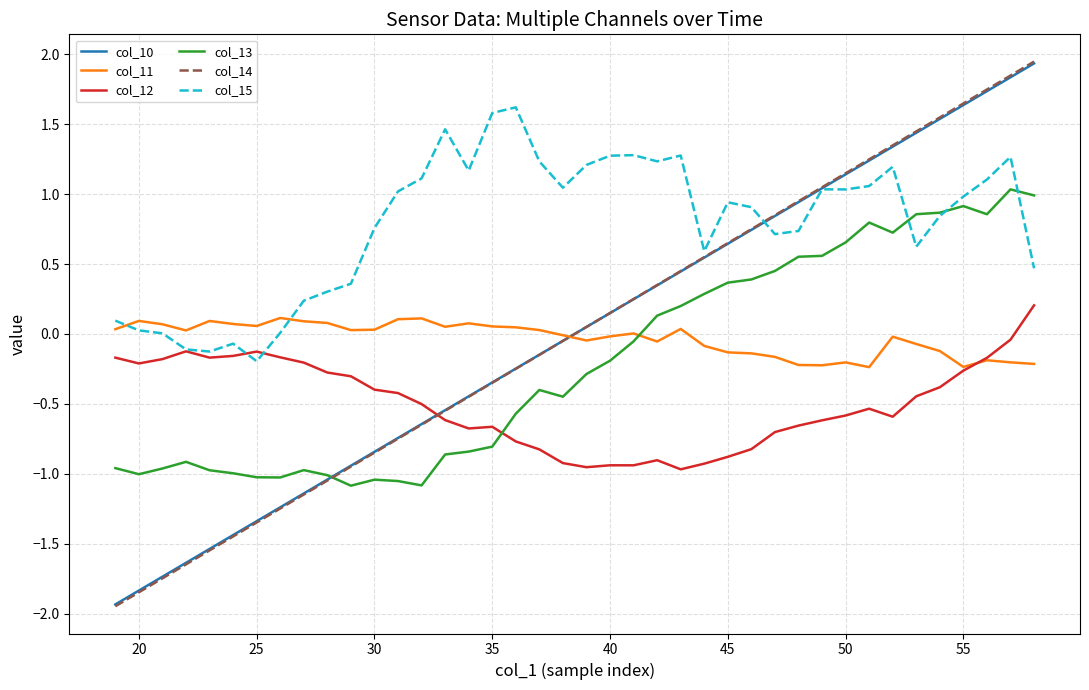

Which series has the widest spread of values?

col_14